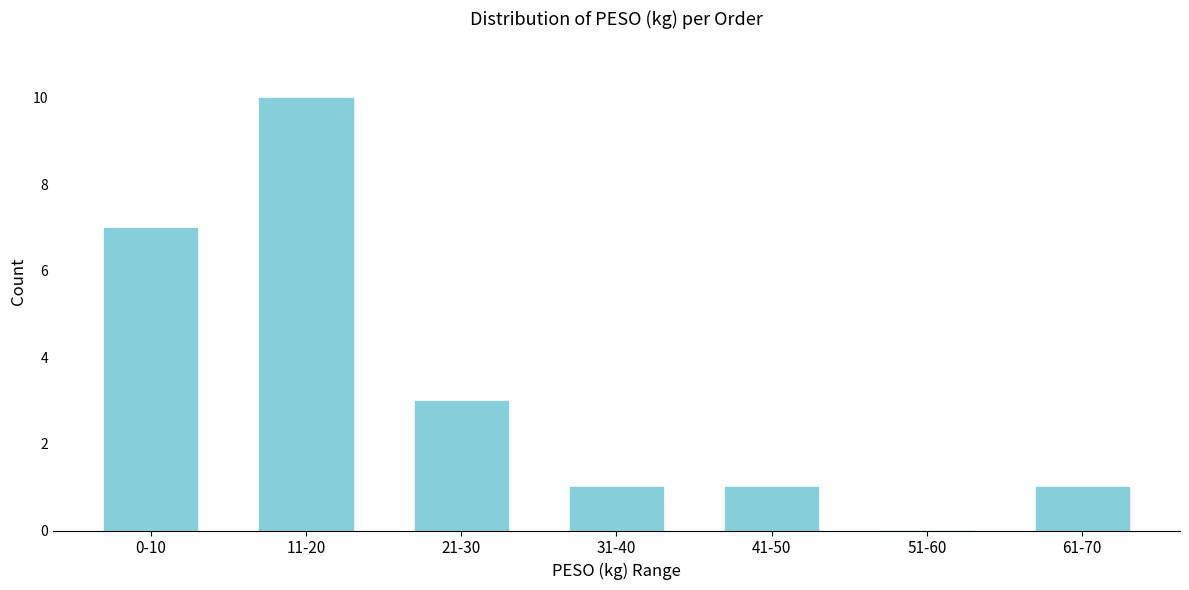

Reading right to left, what are all the values shown in this chart?

61-70=1	51-60=0	41-50=1	31-40=1	21-30=3	11-20=10	0-10=7